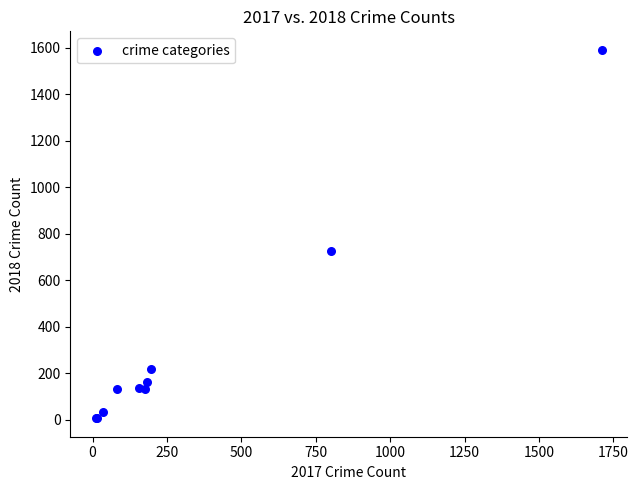

What Y value in the scatter plot is closest to 799?

727